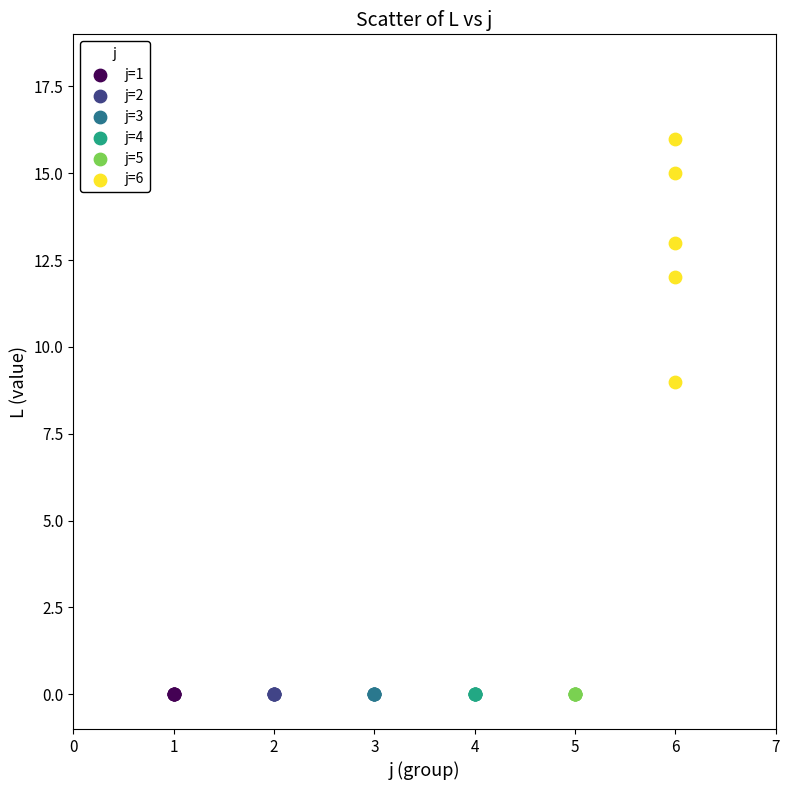

Which series contains the highest Y value?

j=6